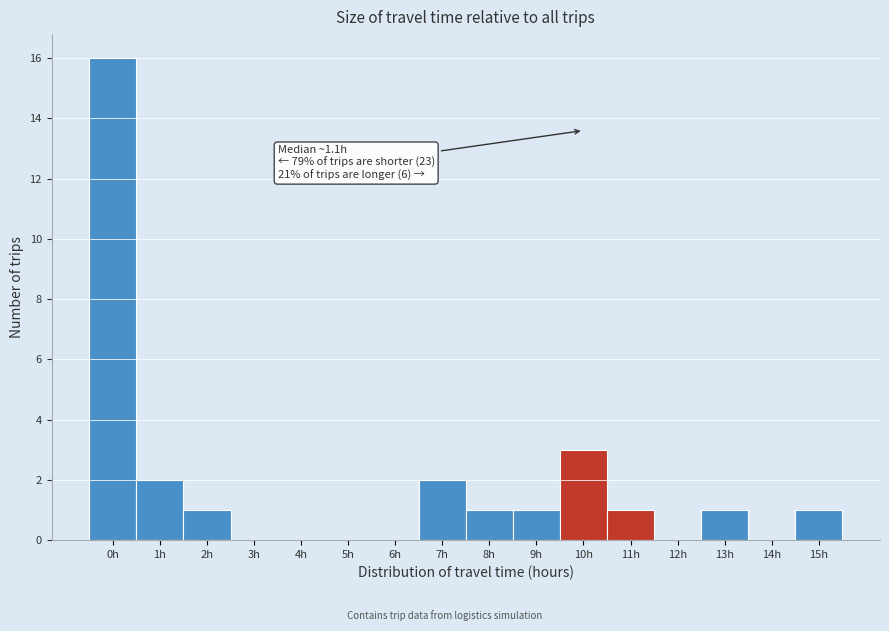

Reading left to right, what are all the values shown in this chart?

0h=16	1h=2	2h=1	3h=0	4h=0	5h=0	6h=0	7h=2	8h=1	9h=1	10h=3	11h=1	12h=0	13h=1	14h=0	15h=1